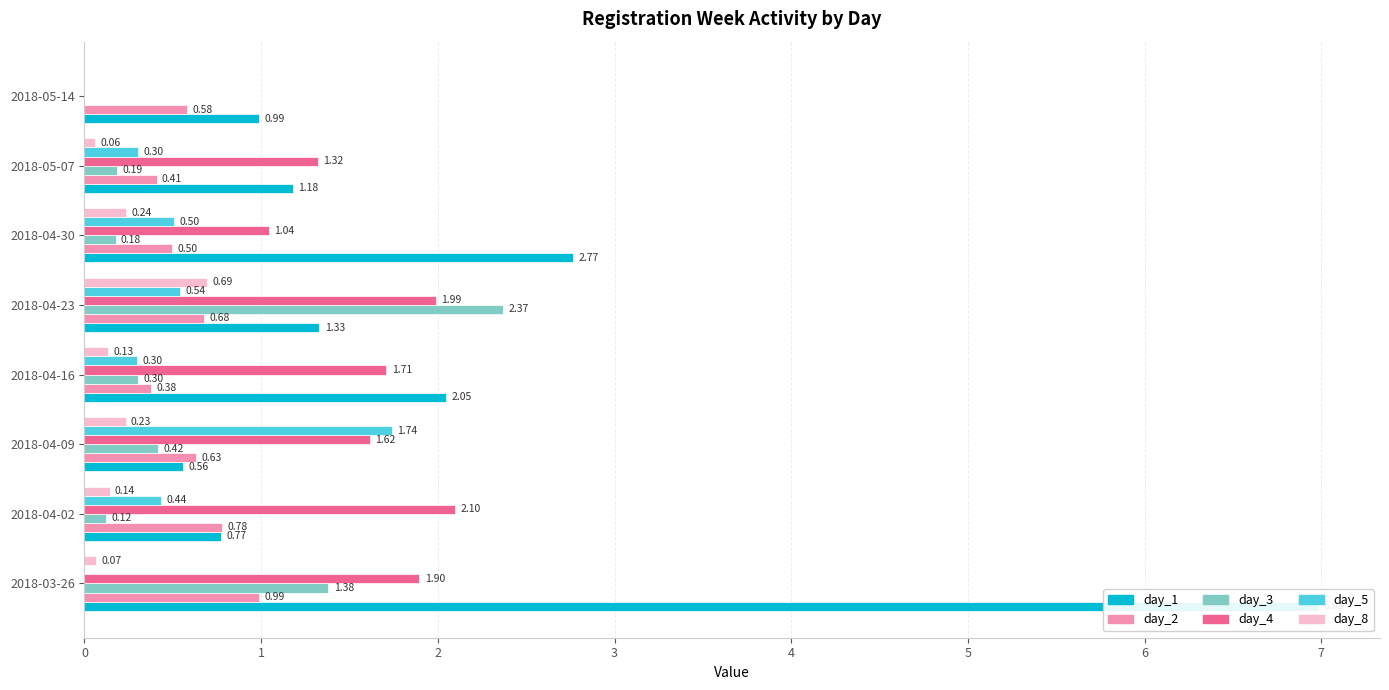

Rank the series at 2018-04-23 from lowest to highest value.

day_5, day_2, day_8, day_1, day_4, day_3